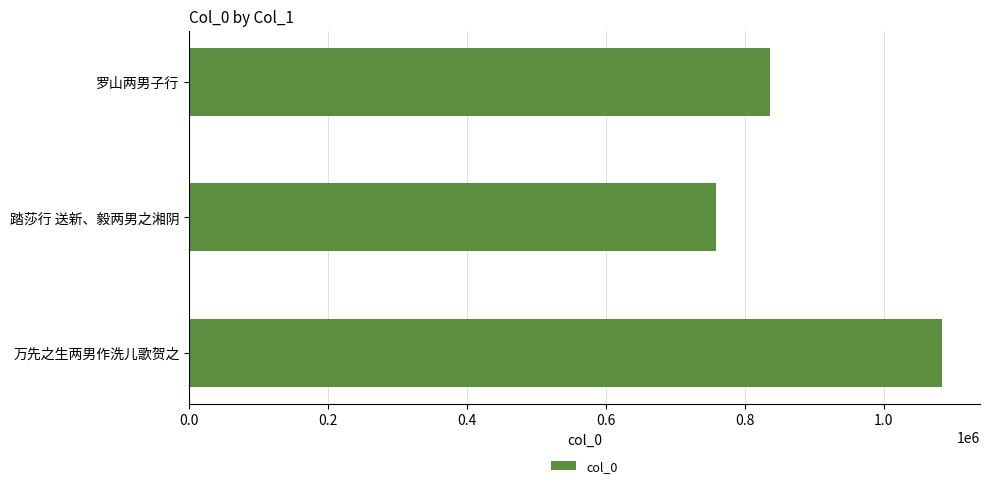

Where is the data nearest to the value 921314?

罗山两男子行